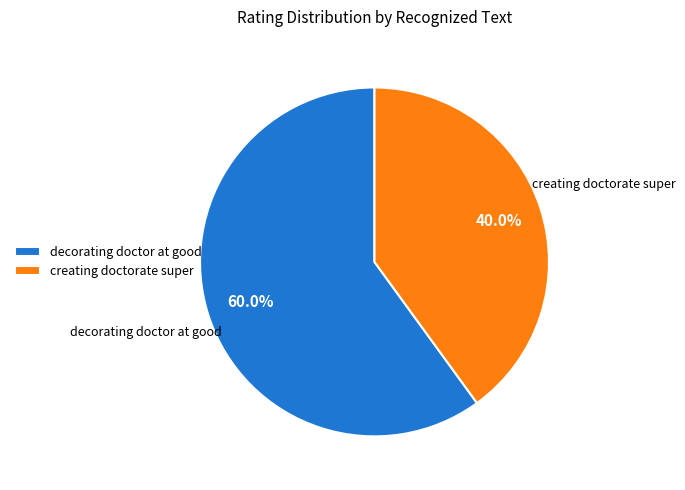

What portion of the pie excludes creating doctorate super?

60.0%